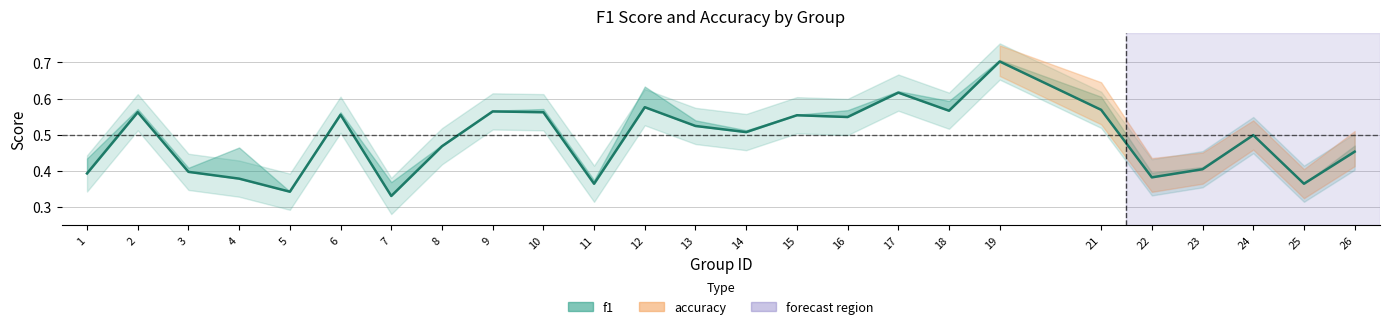

What is the value of the 5th point from the left?

0.3